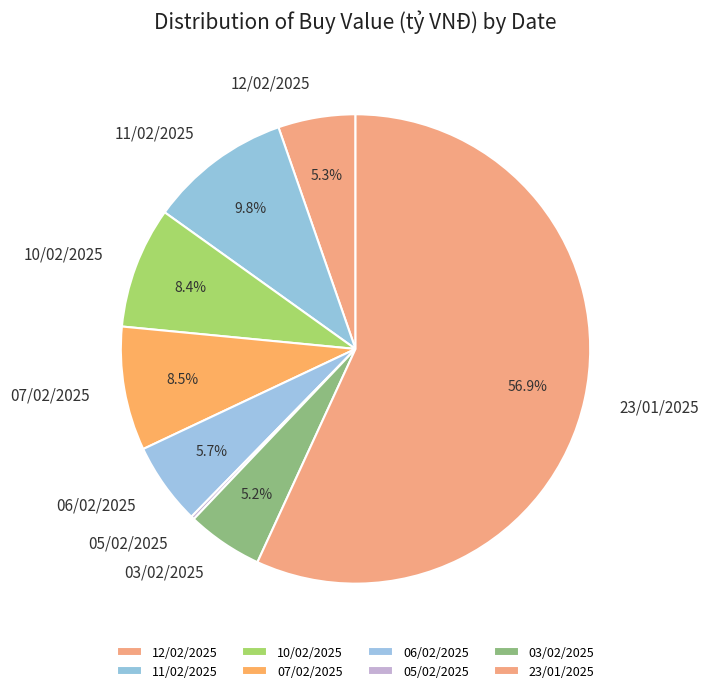

Is 23/01/2025 the majority of the pie?

Yes